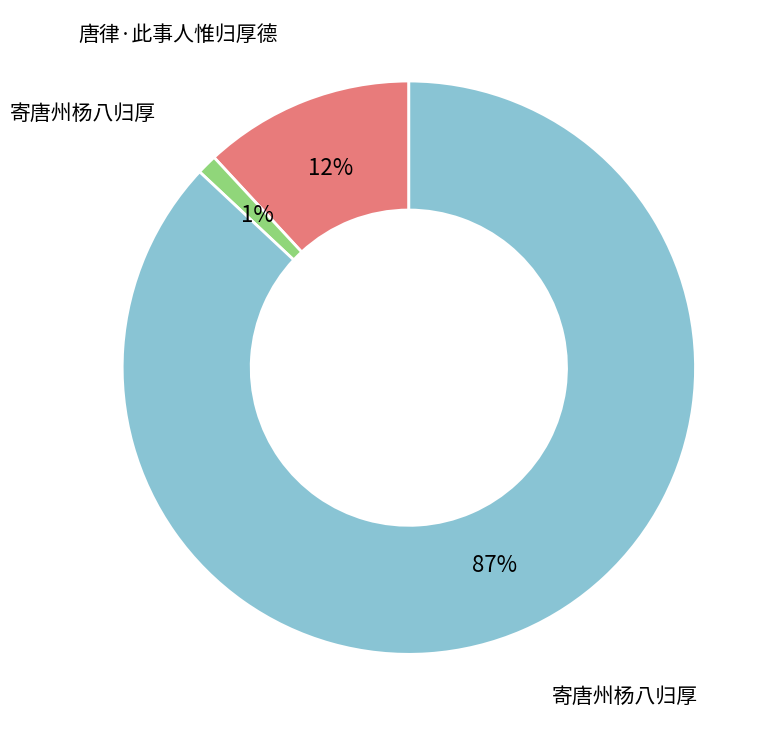

Is there any slice that represents more than half of the pie?

Yes